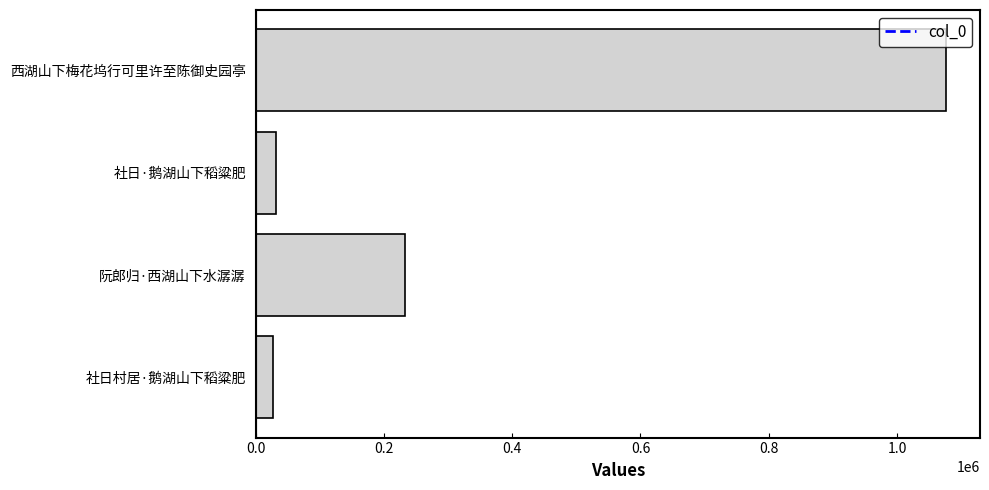

What is the maximum value shown in the chart?

1075516